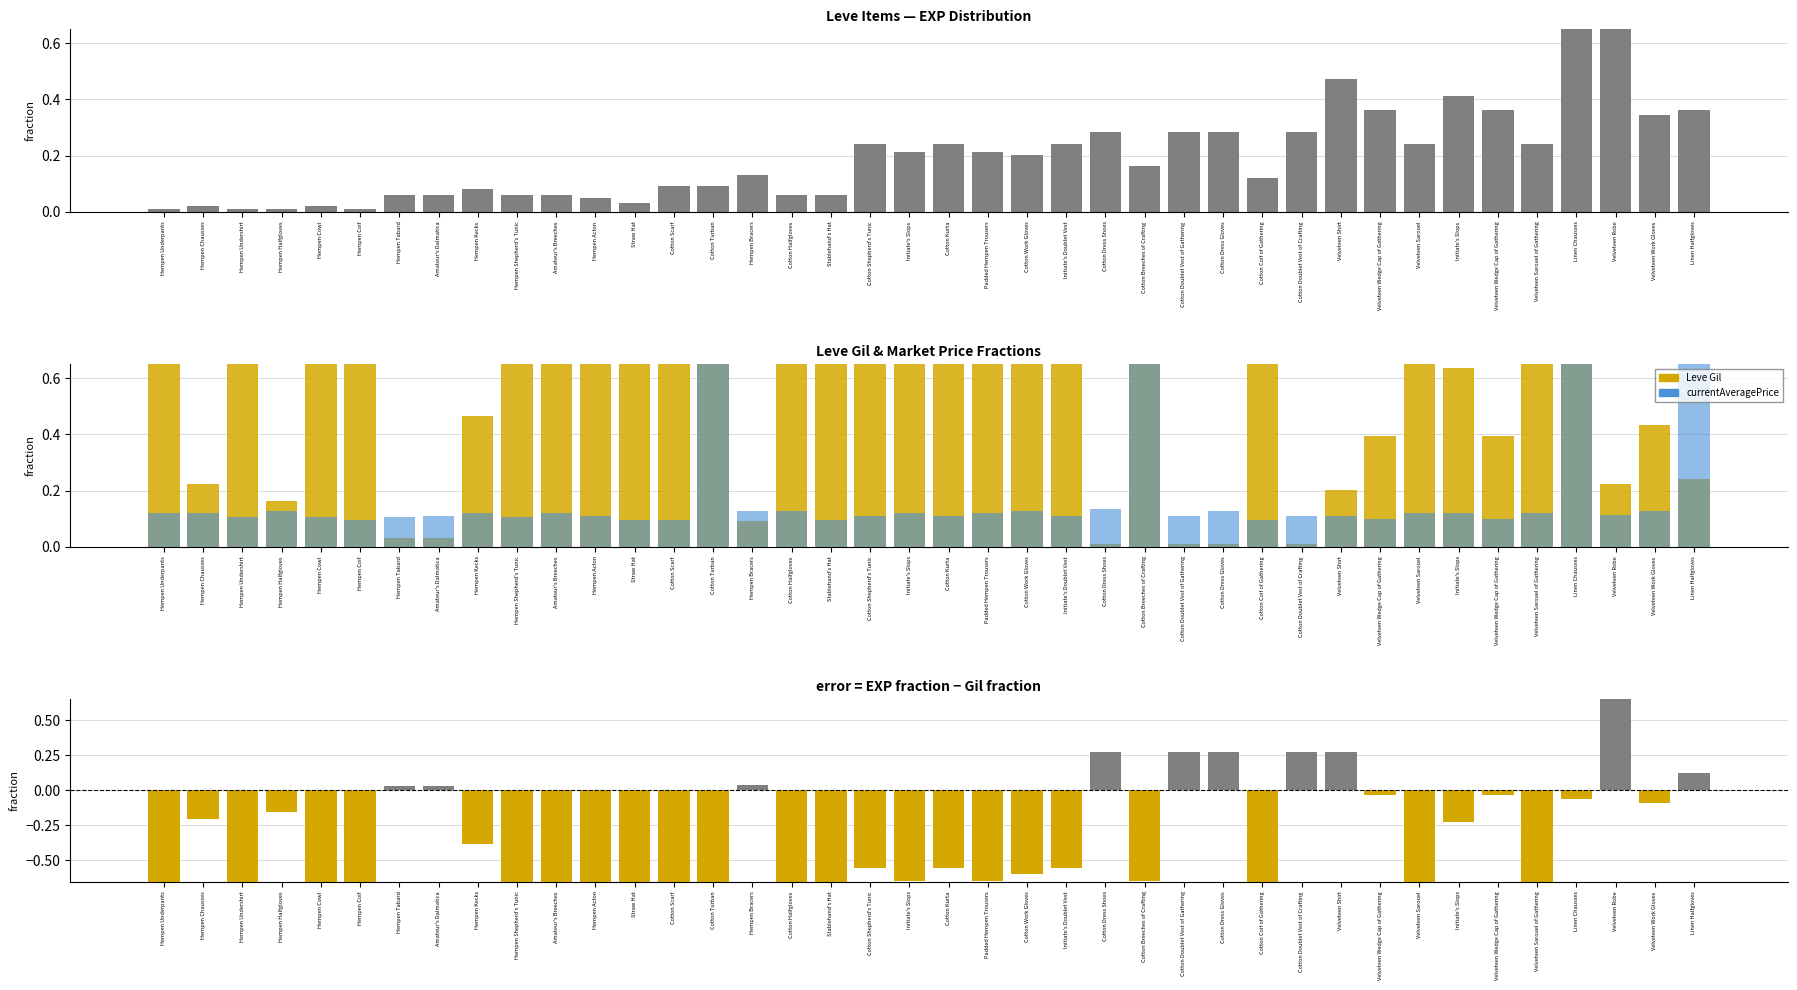

At which label does EXP - Gil (error) reach its peak?

Velveteen Robe